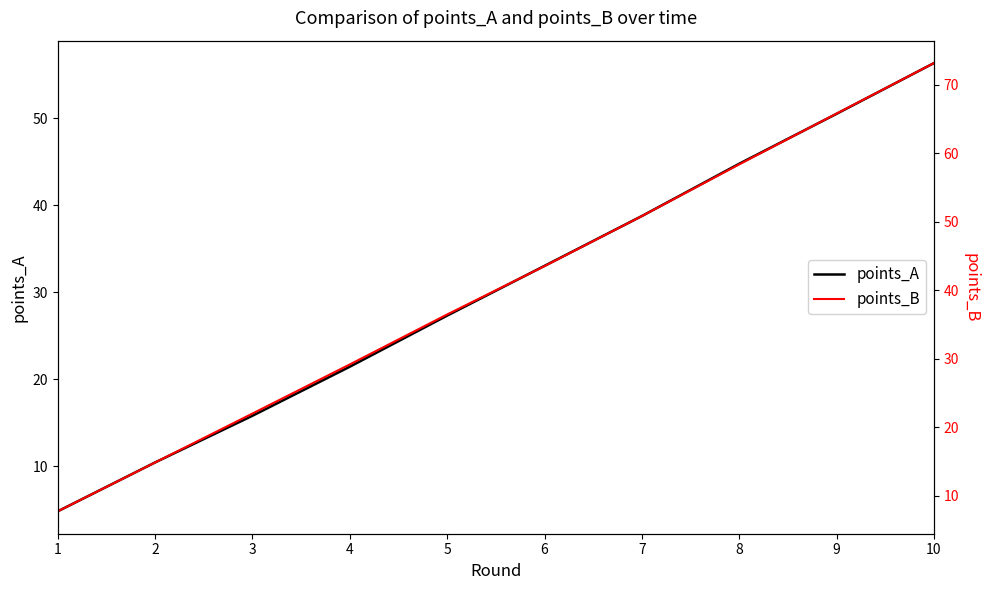

Reading left to right, list all the values displayed in this chart.

points_A: 4.8	10.4	15.8	21.4	27.3	33.0	38.7	44.8	50.5	56.3
points_B: 7.7	14.9	22.0	29.2	36.5	43.5	50.8	58.4	65.8	73.2